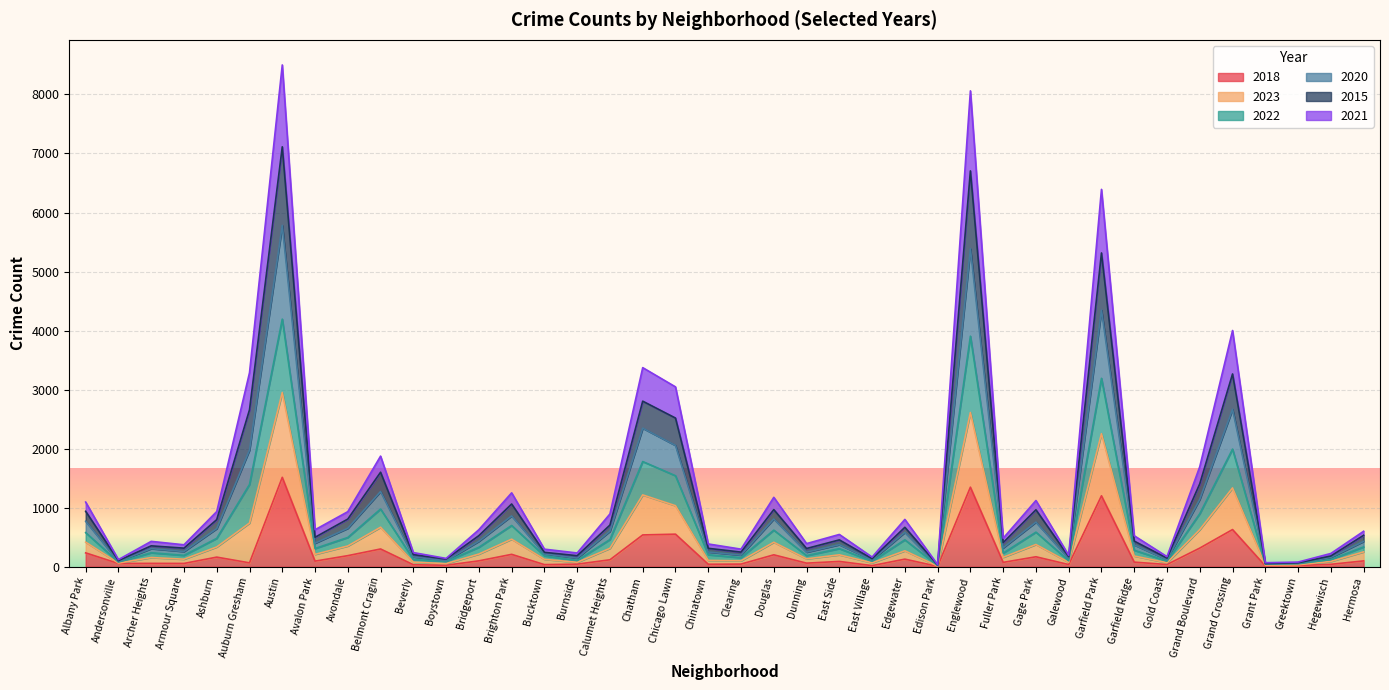

What is the maximum value shown in the chart?

8500